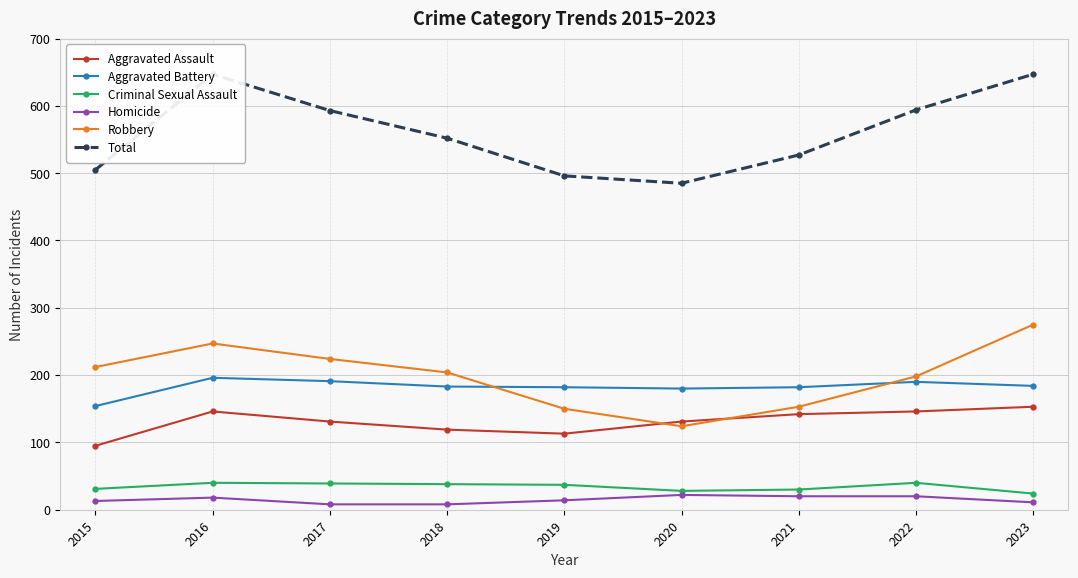

What is the difference between the highest and lowest values at 2021?

507